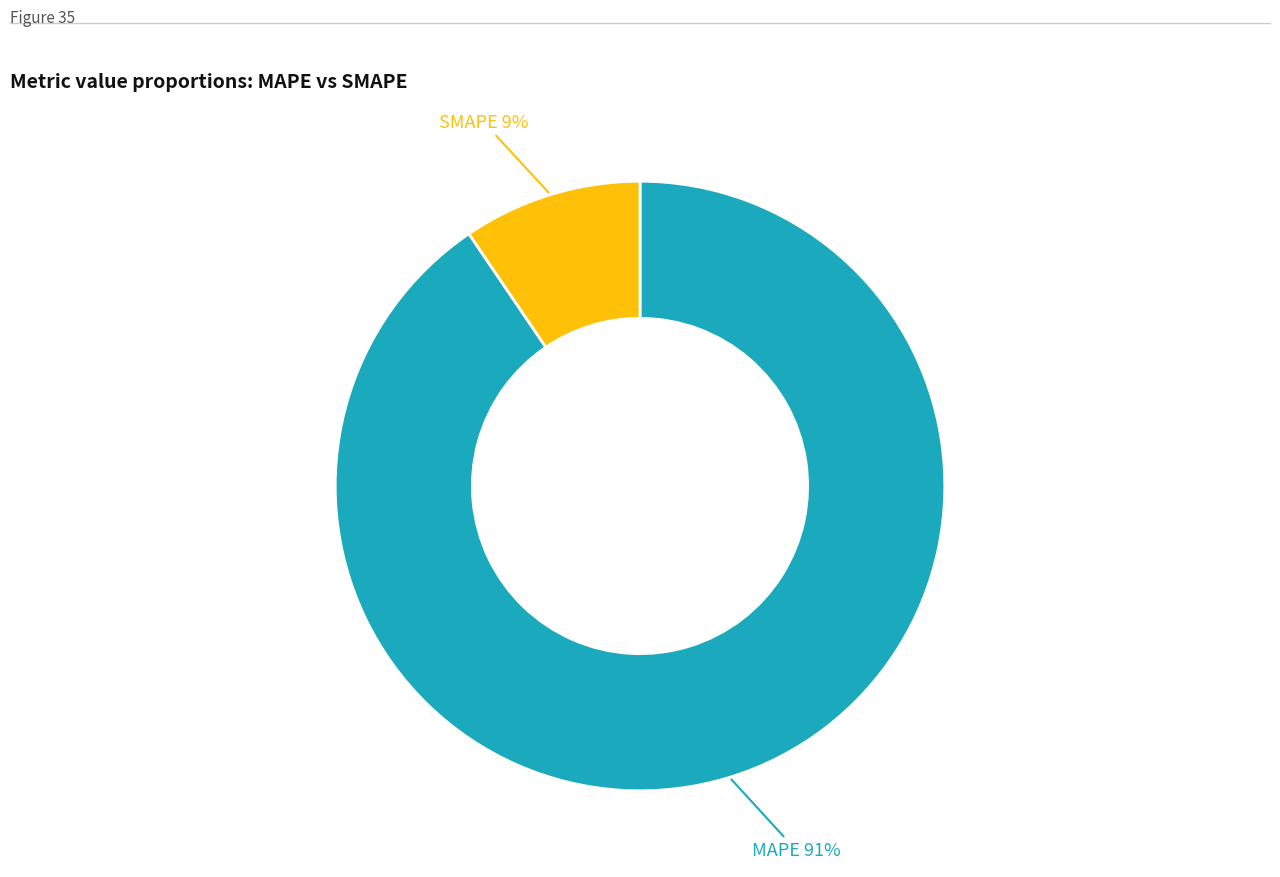

How many segments does this pie chart have?

2